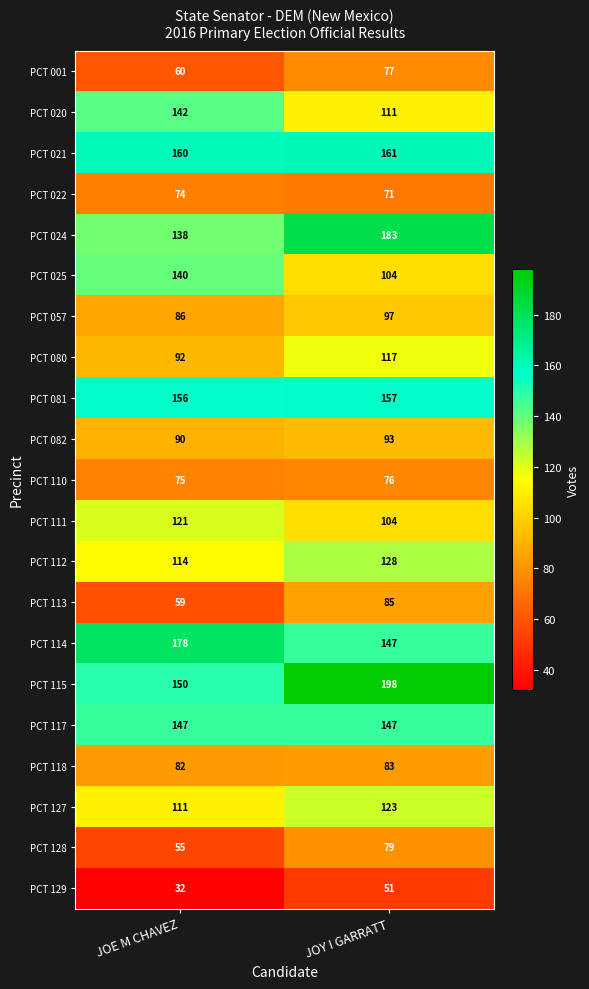

At which category is the sum across all series the highest?

JOY I GARRATT